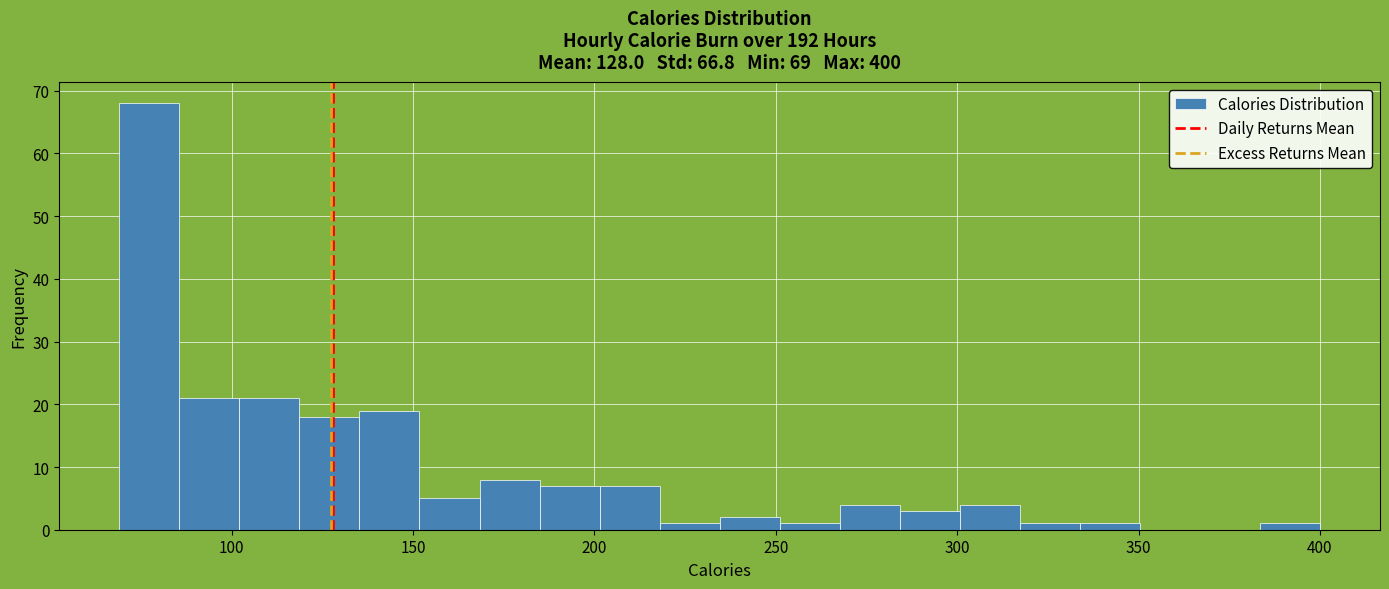

Around what value on the x-axis is the tallest bar? Give the approximate position of its centre, as read against the axis.

75